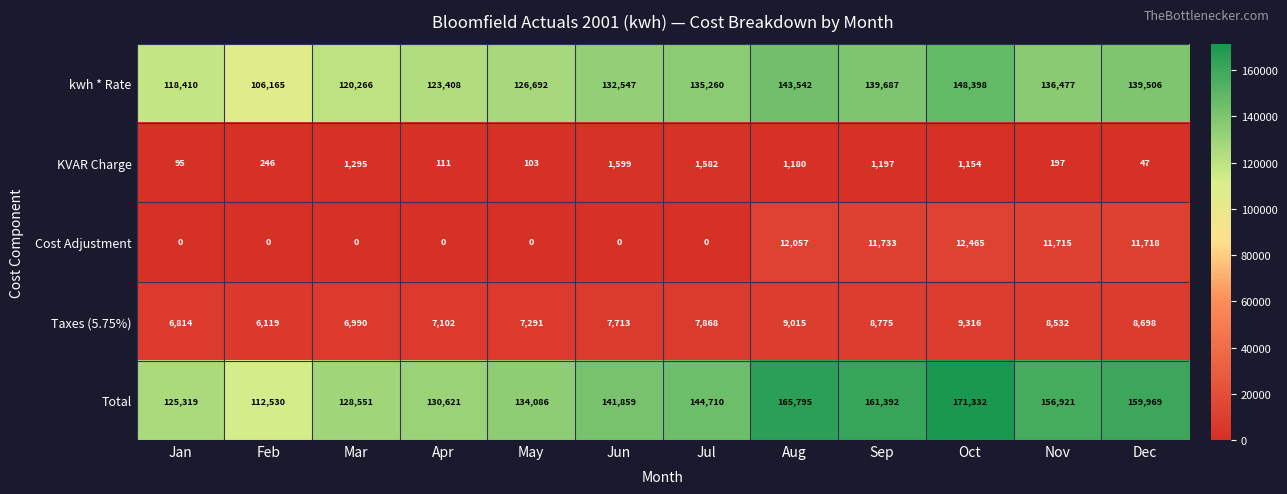

Between Jan and Jun, which series saw the biggest shift?

Total